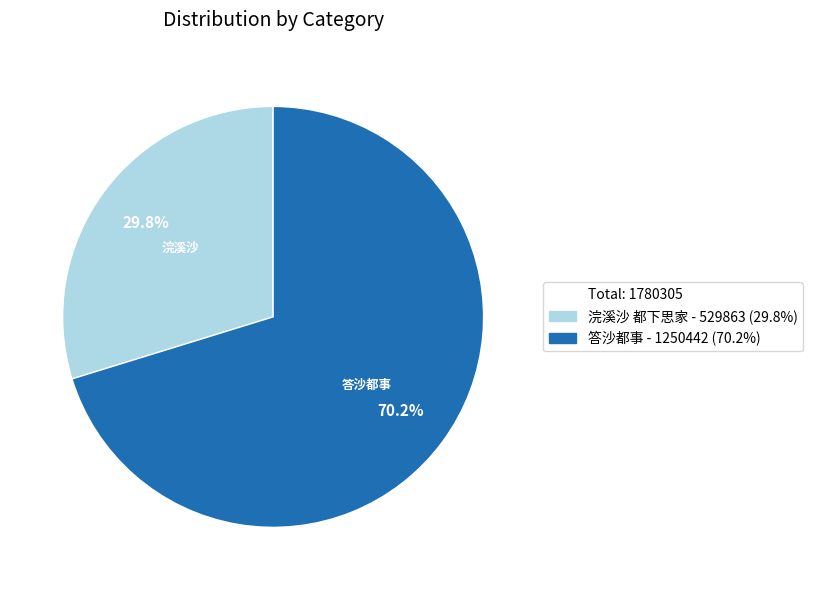

How many segments does this pie chart have?

2